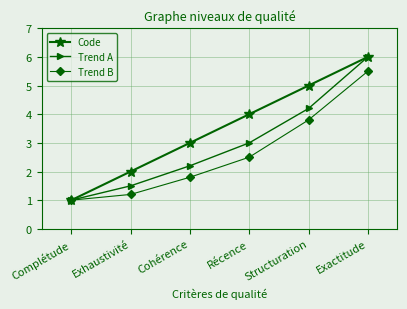

The Trend B series shows 5.5 at Exactitude. True or false?

True